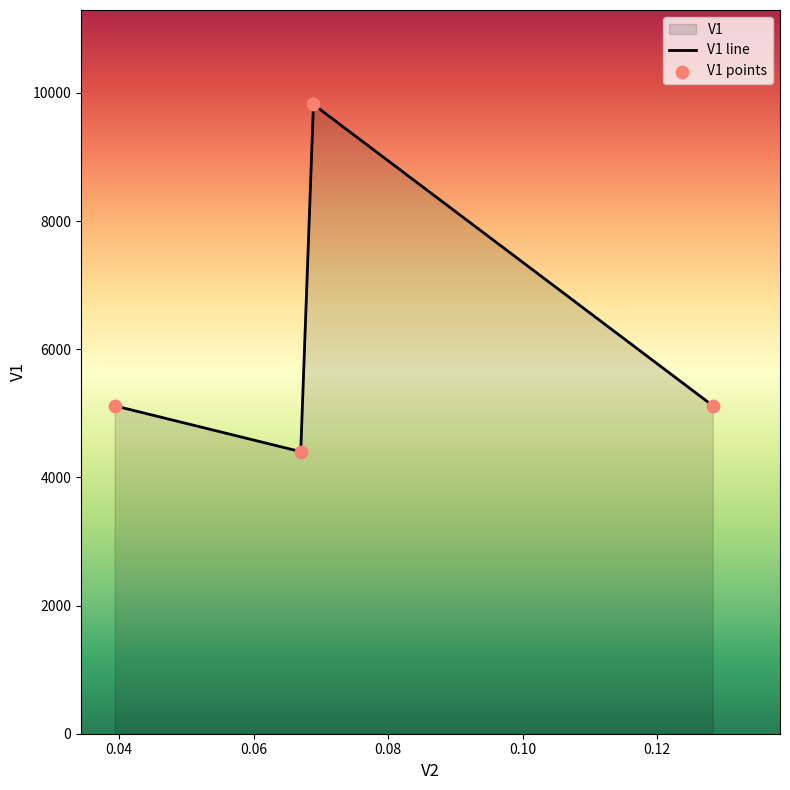

What is the change in value from 0.128271657564434 to 0.0669982105172259?

-717.9